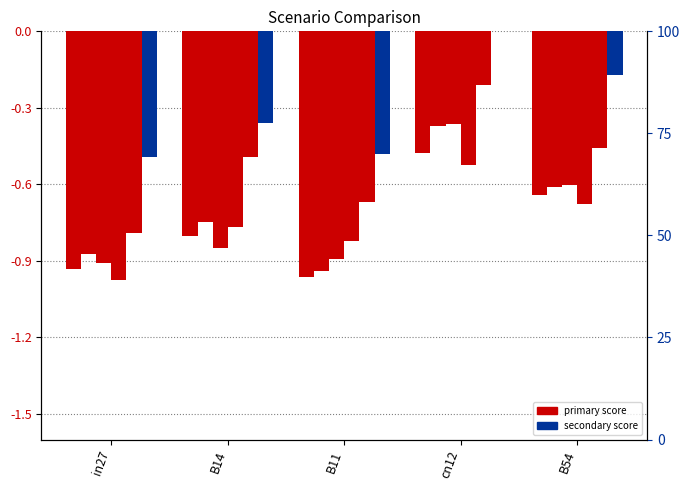

Where is job255_scenario0_462 nearest to the value 0?

cn12